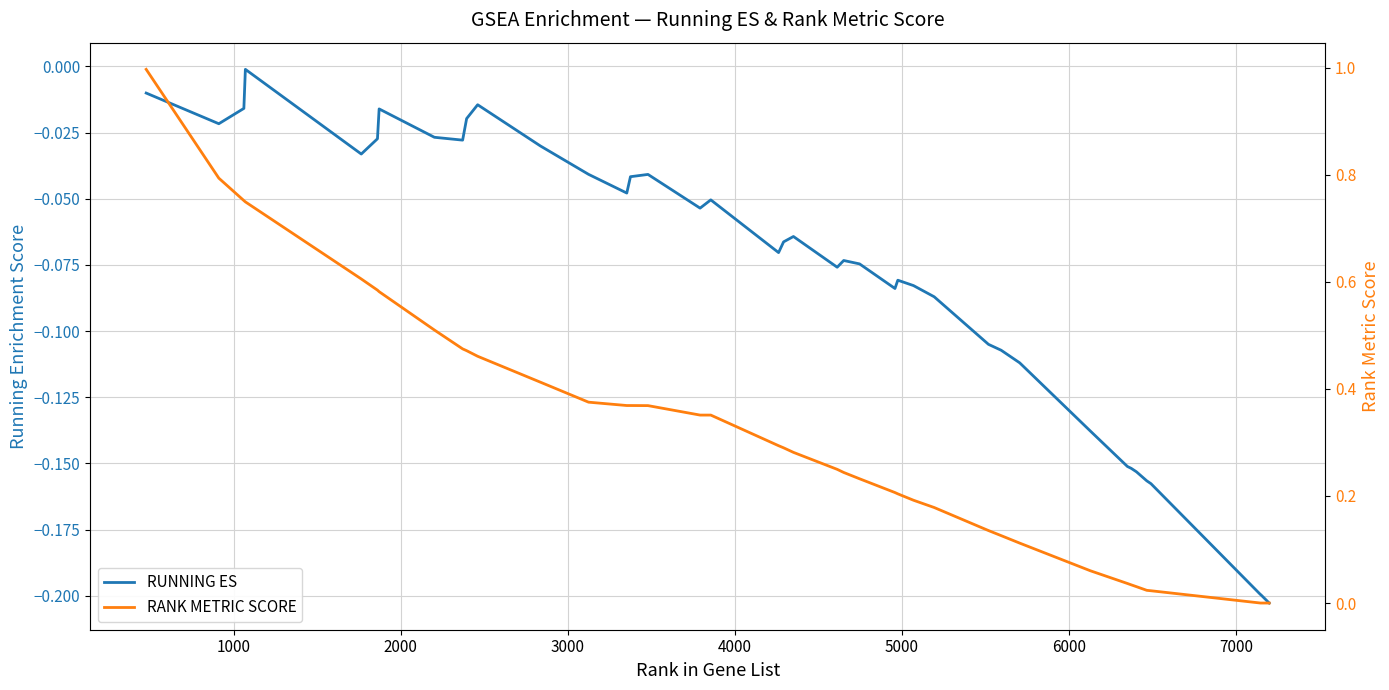

At how many categories does at least one series exceed 0?

37